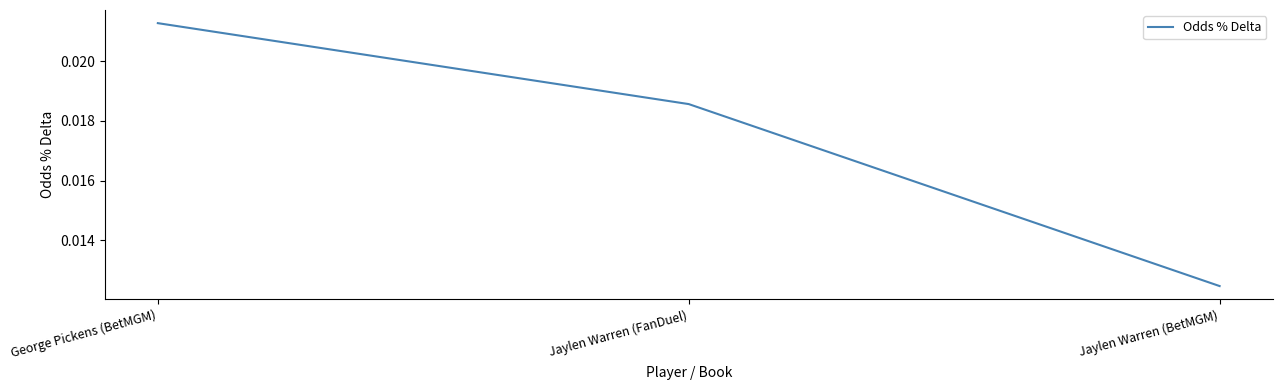

How many distinct data groups are displayed?

1